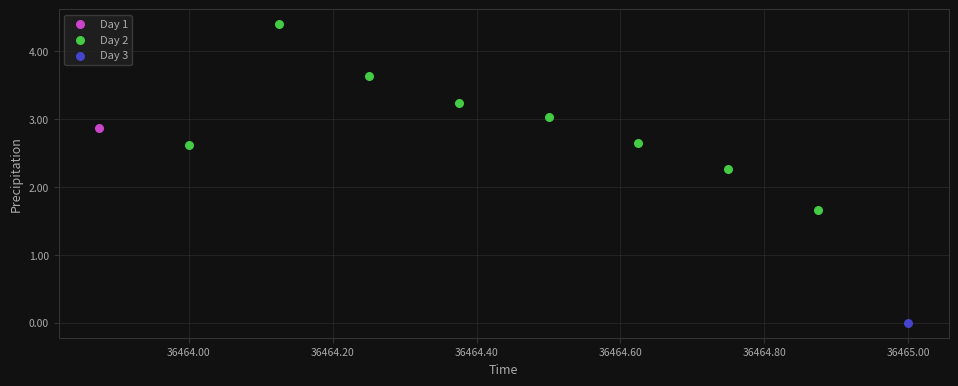

What are all the series names shown in the legend?

Day 1, Day 2, Day 3